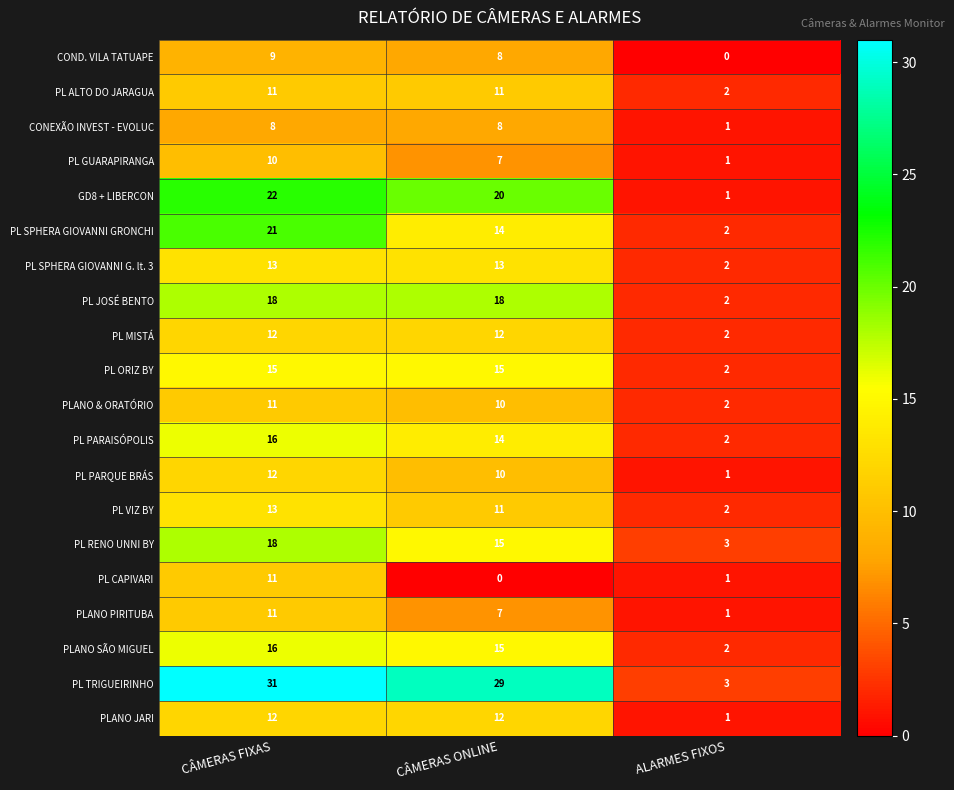

Count the PLANO & ORATÓRIO values in the range 2 to 11.

3